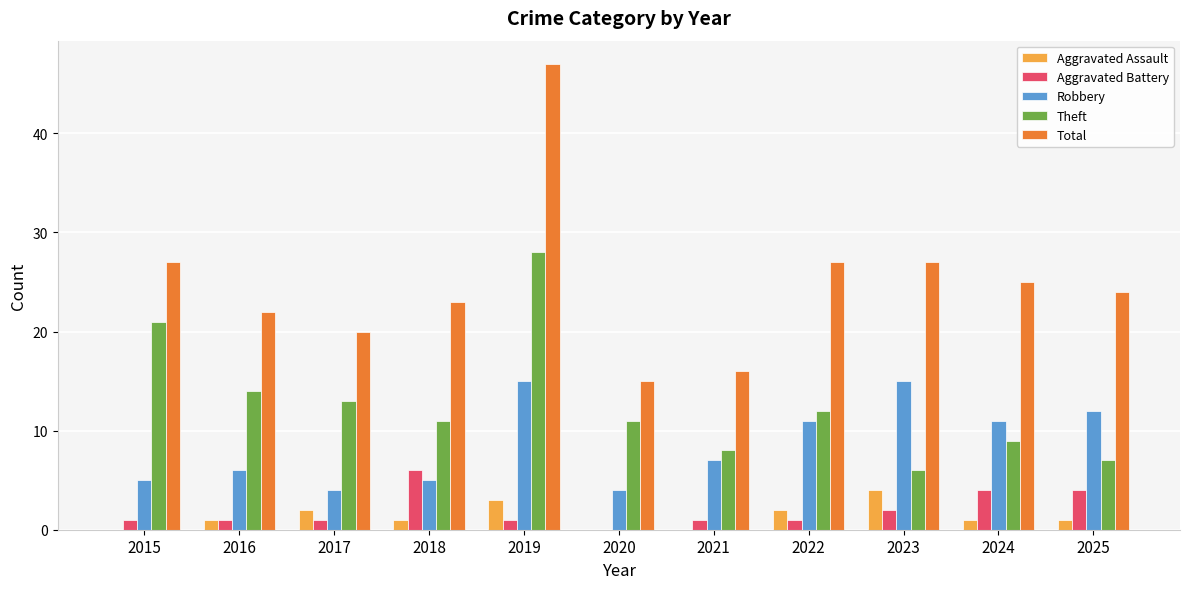

How many series are shown in this chart?

5